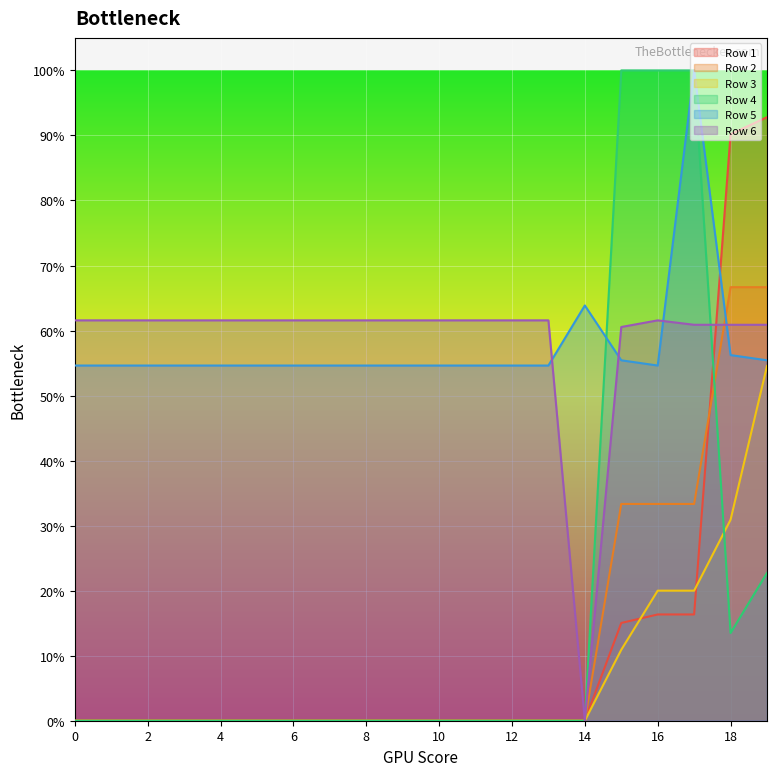

Which series has the widest spread of values?

Row 4